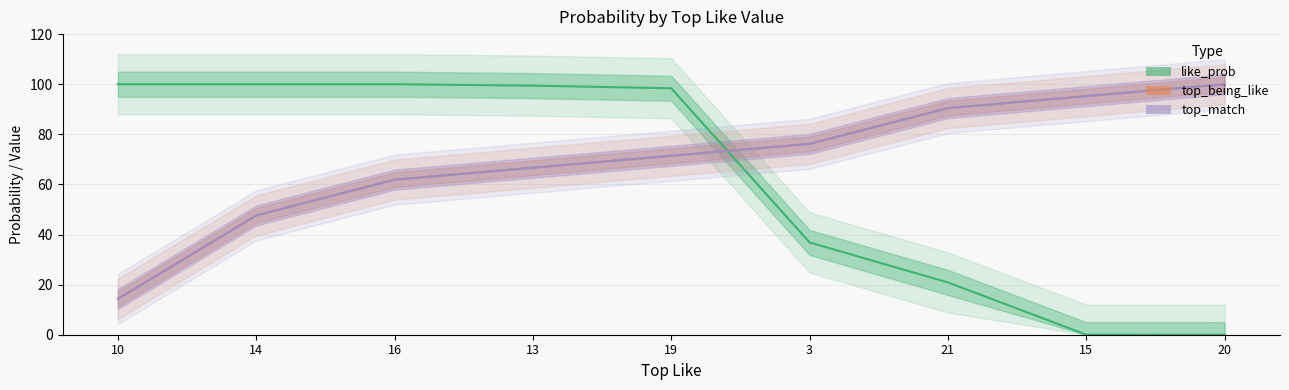

Does the chart have visible grid lines?

Yes